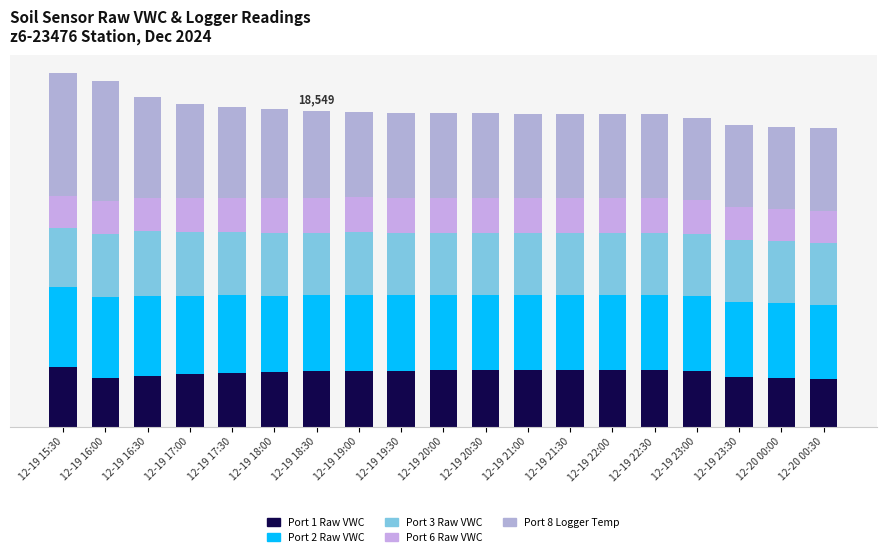

What is the sum of all Port 8 Logger Temp values?

100254